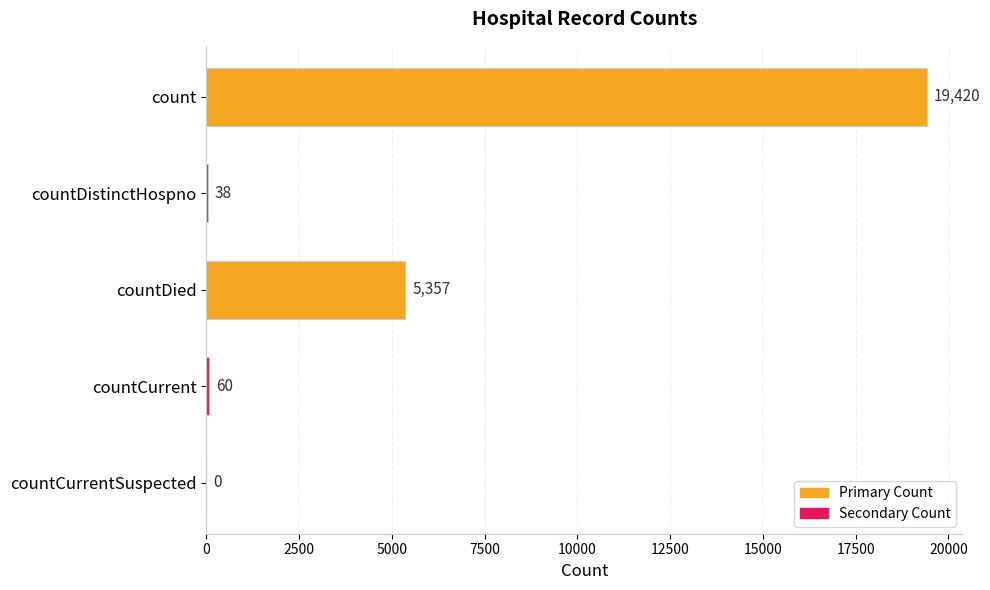

What is the sum of all values?

24875